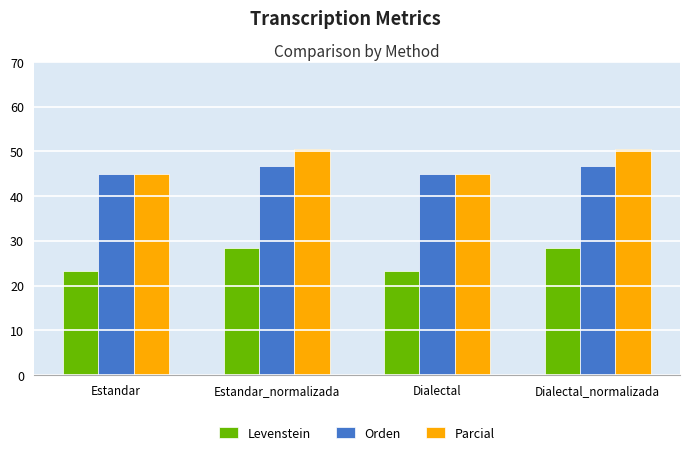

What is the highest value of the Orden series?

46.7